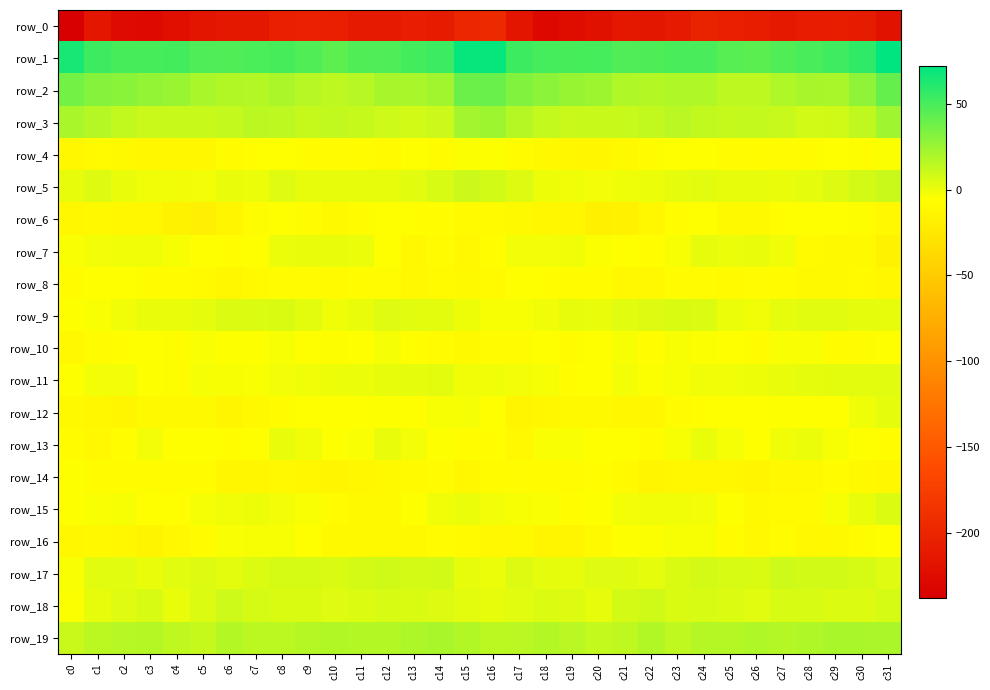

What is the lowest value of the row_14 series?

-14.2